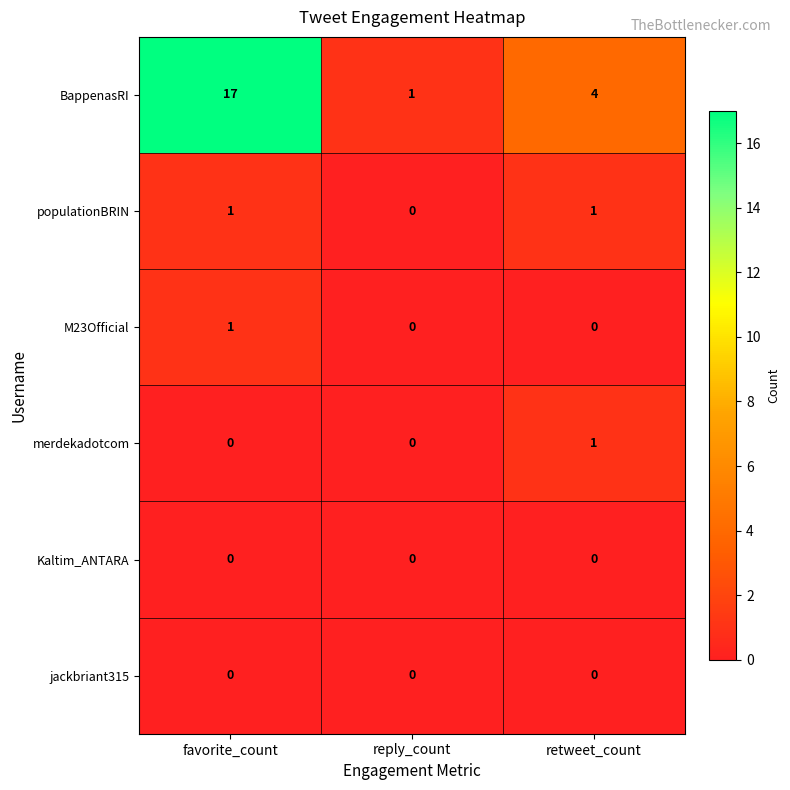

What is the difference between the maximum and minimum values in the BappenasRI series?

16